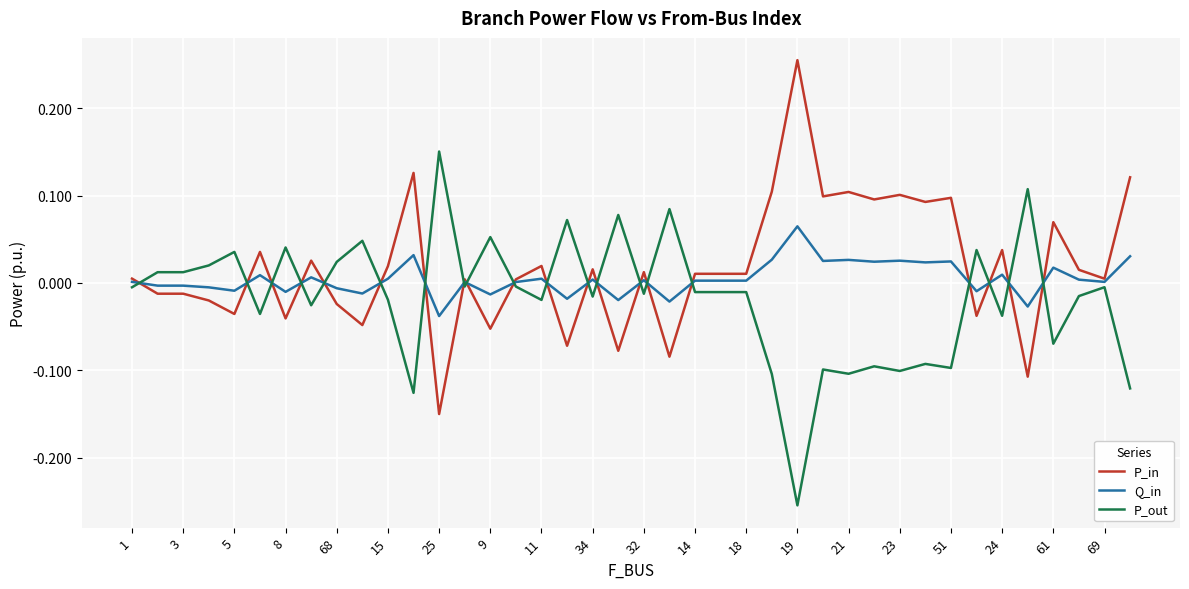

What is the difference between the maximum and second lowest values in the P_in series?

0.4